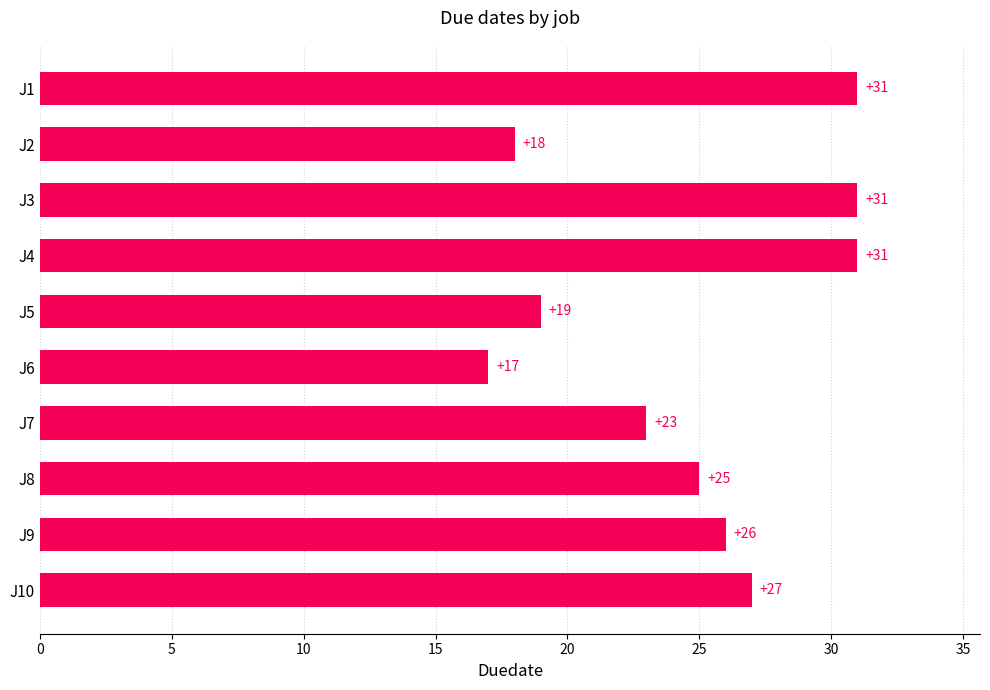

What is the difference between the maximum and minimum values?

14